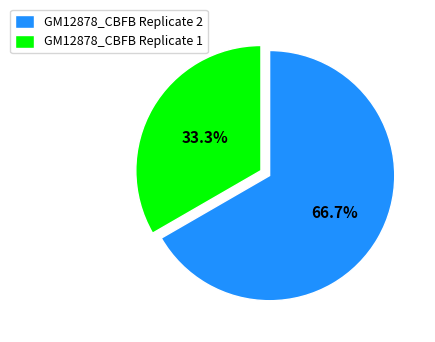

Count the number of slices in the pie.

2